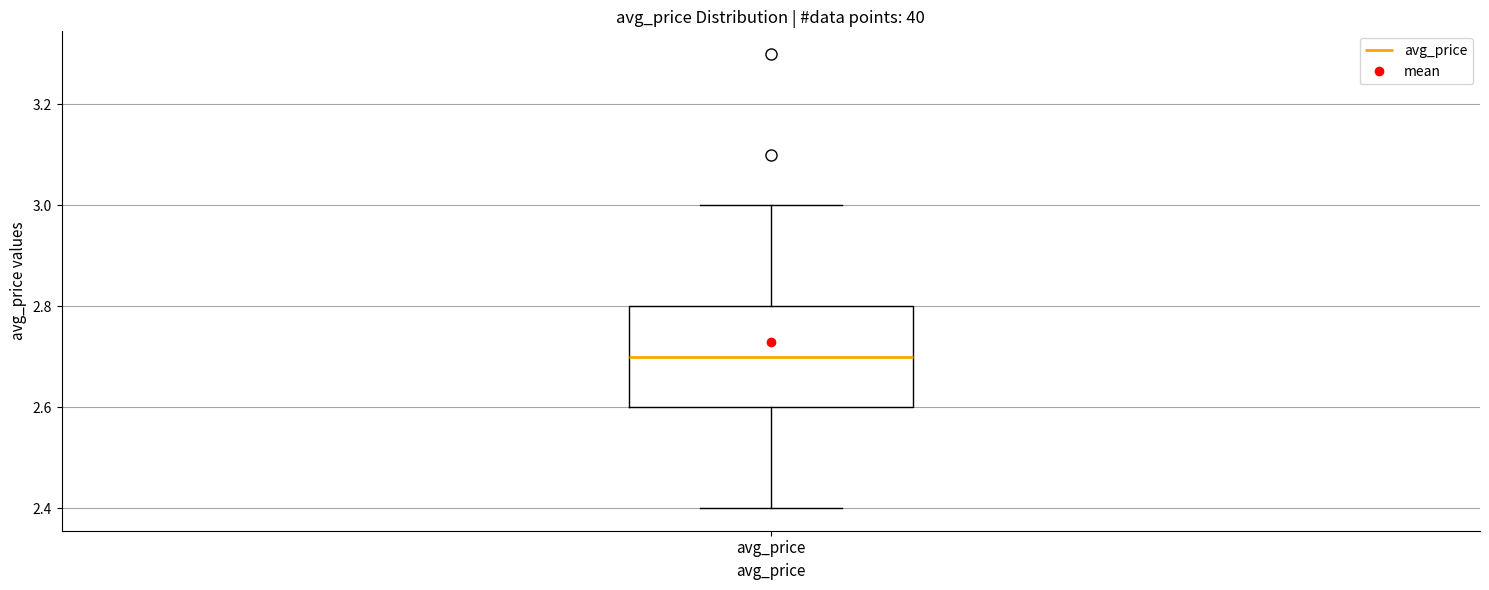

Transcribe this box plot: give where the median line is, the range the box spans, and where the two whiskers end, as read against the y-axis. The values are not printed on the chart, so give them approximately, as read against the axis.

median 2.7, box 2.6 to 2.8, whiskers 2.4 to 3.0